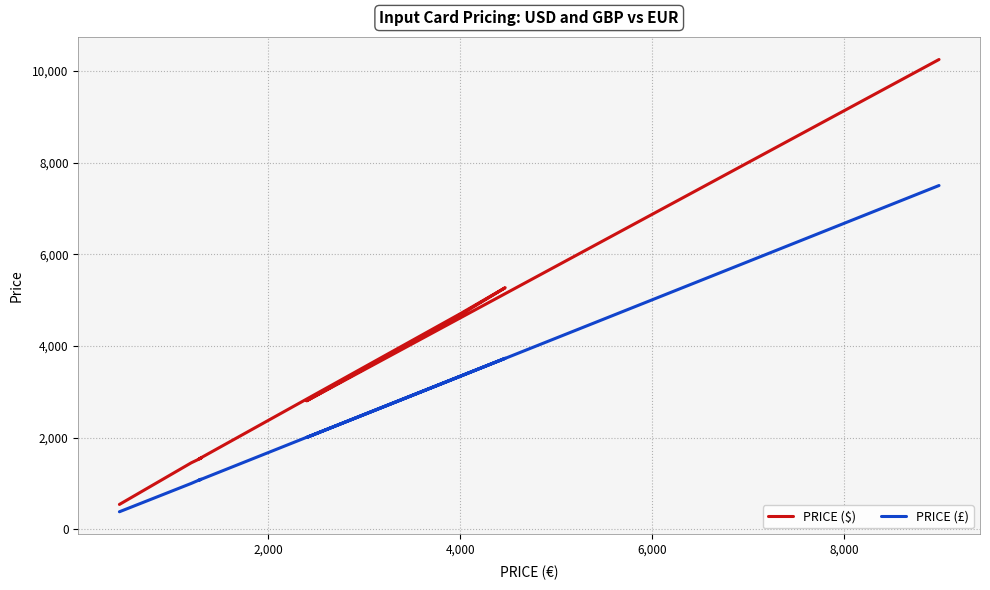

What is the label of the 5th point from the left?

8,000